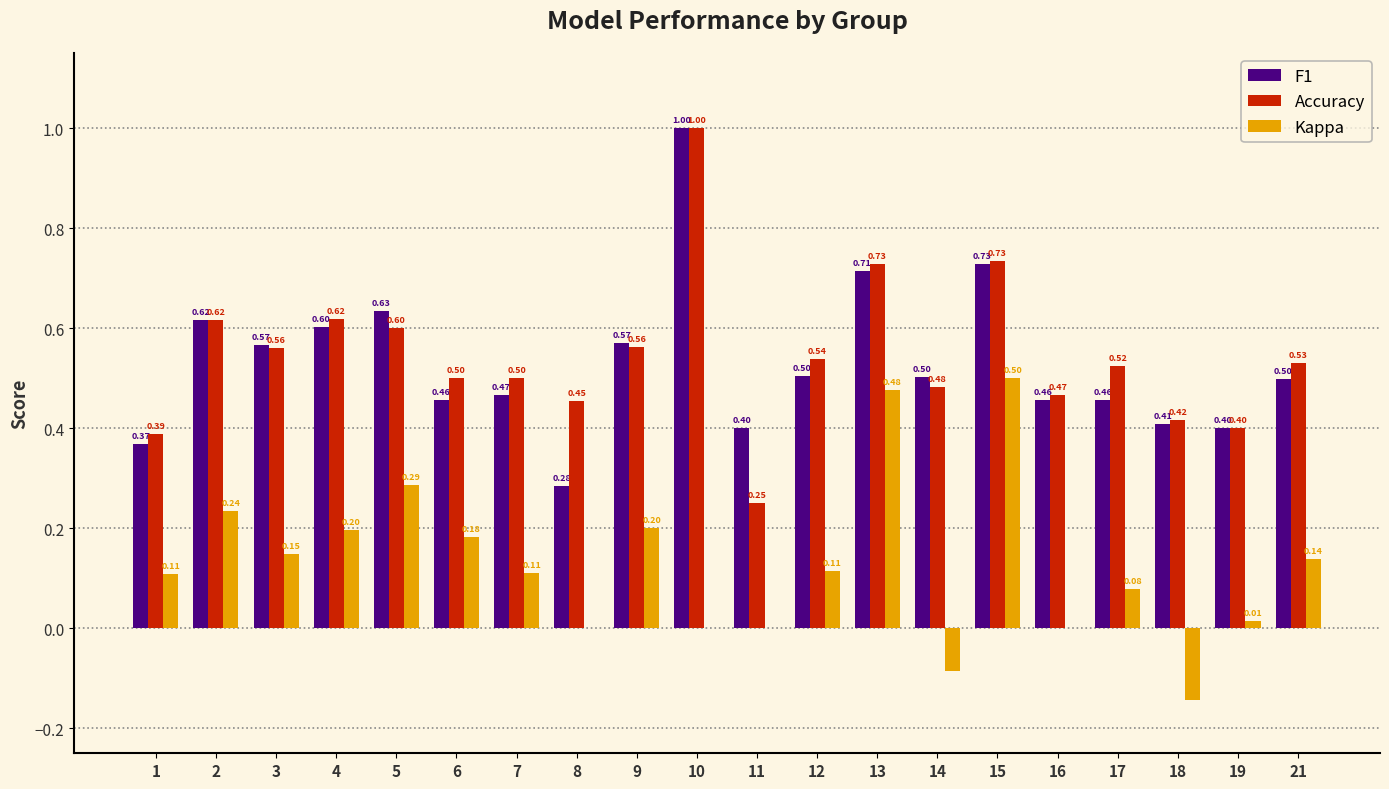

What is the average value of the F1 series?

0.5